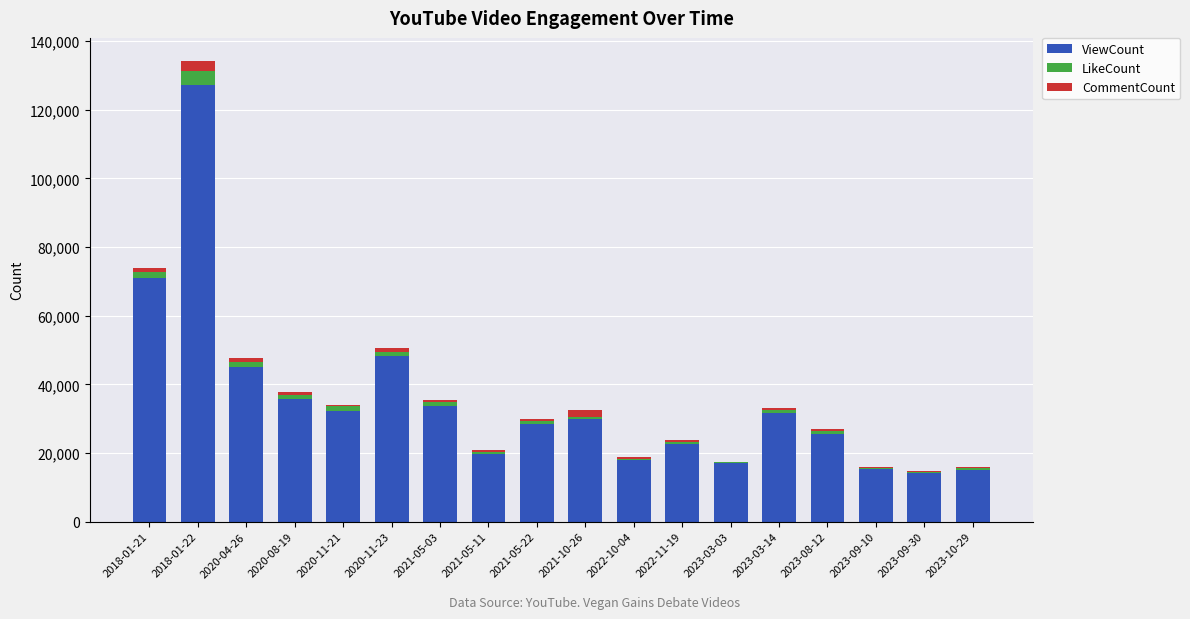

What are all the series names shown in the legend?

ViewCount, LikeCount, CommentCount